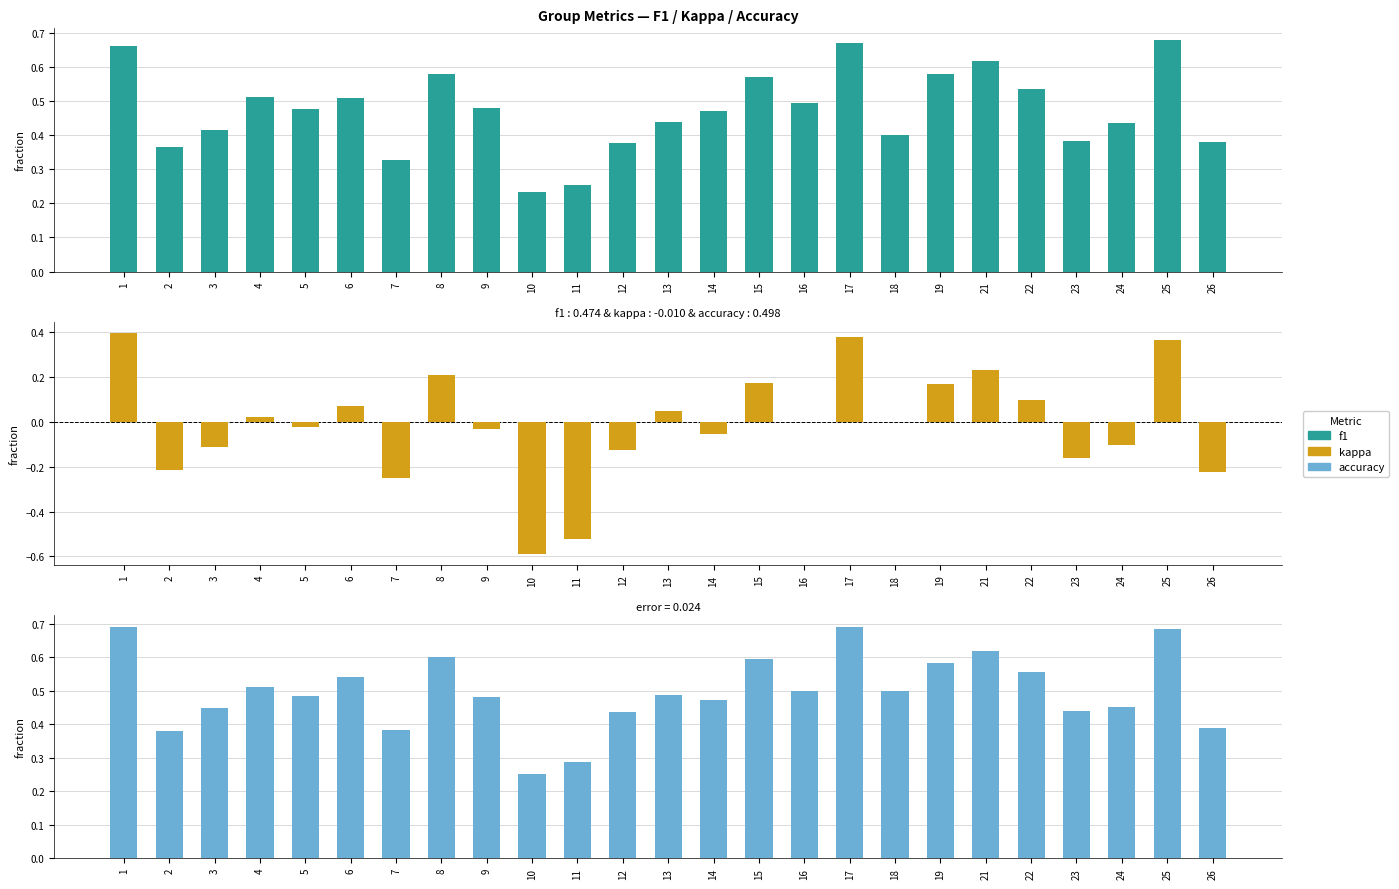

What is the spread (max minus min) of values at 19?

0.4